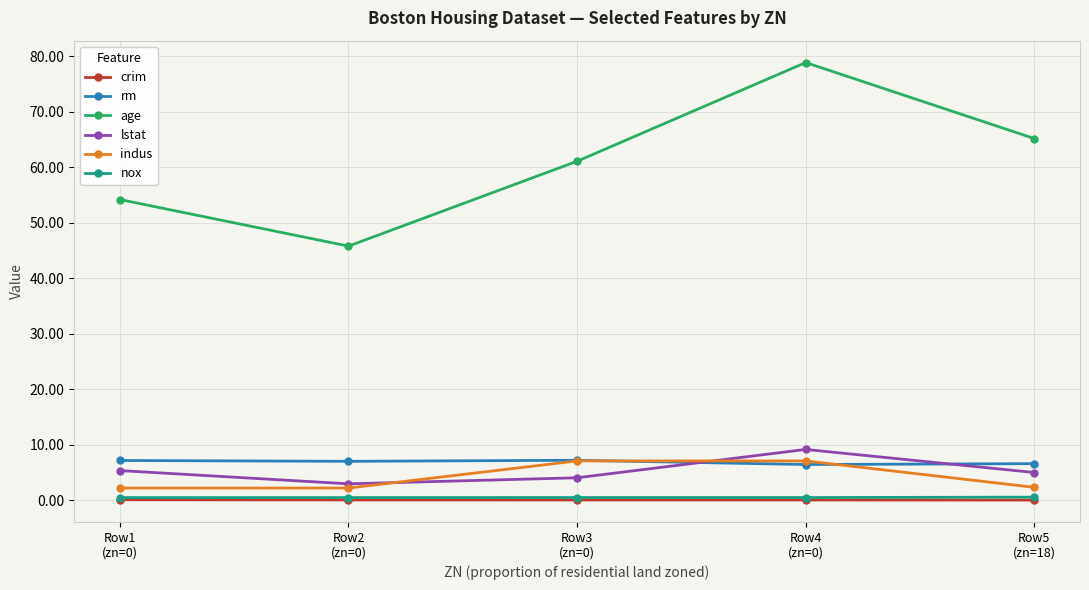

What position from the left is Row3
(zn=0)?

3